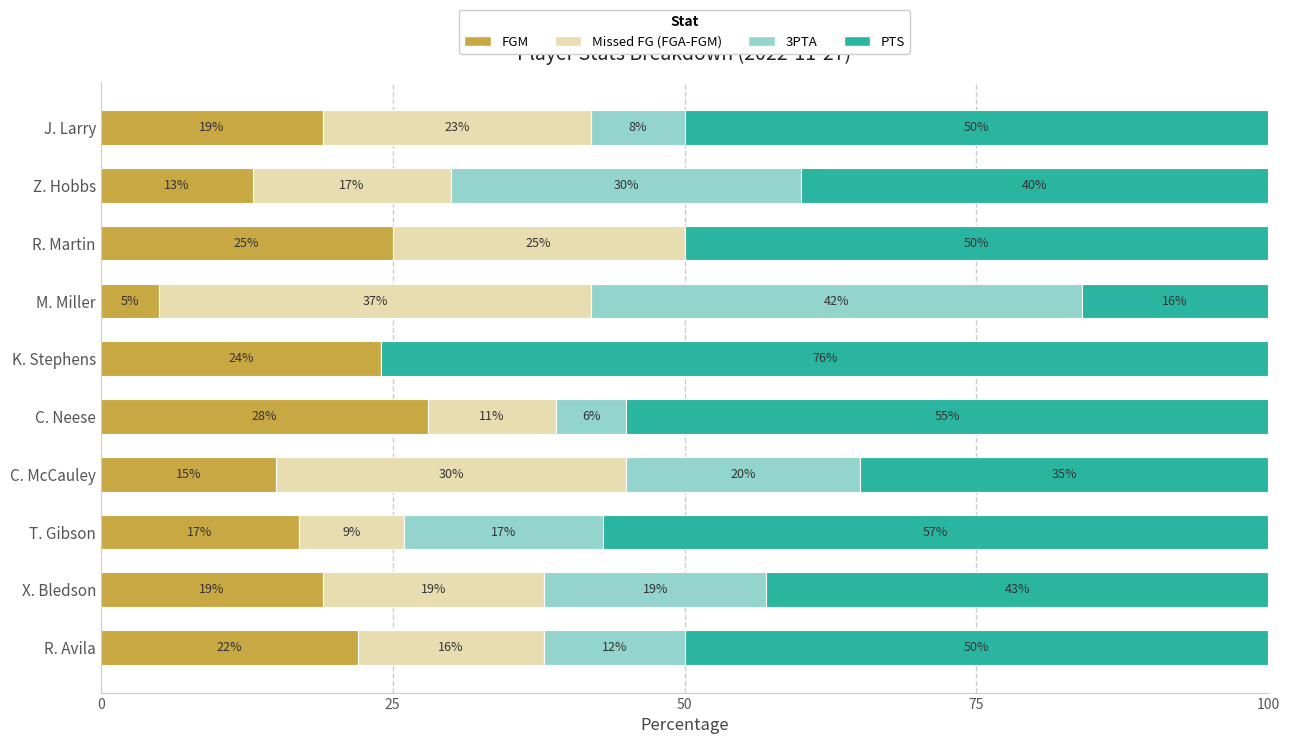

Read the FGM value at Z. Hobbs.

13